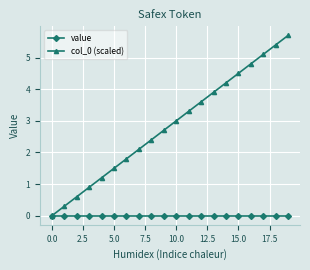

What is the maximum value for col_0 (scaled)?

5.7